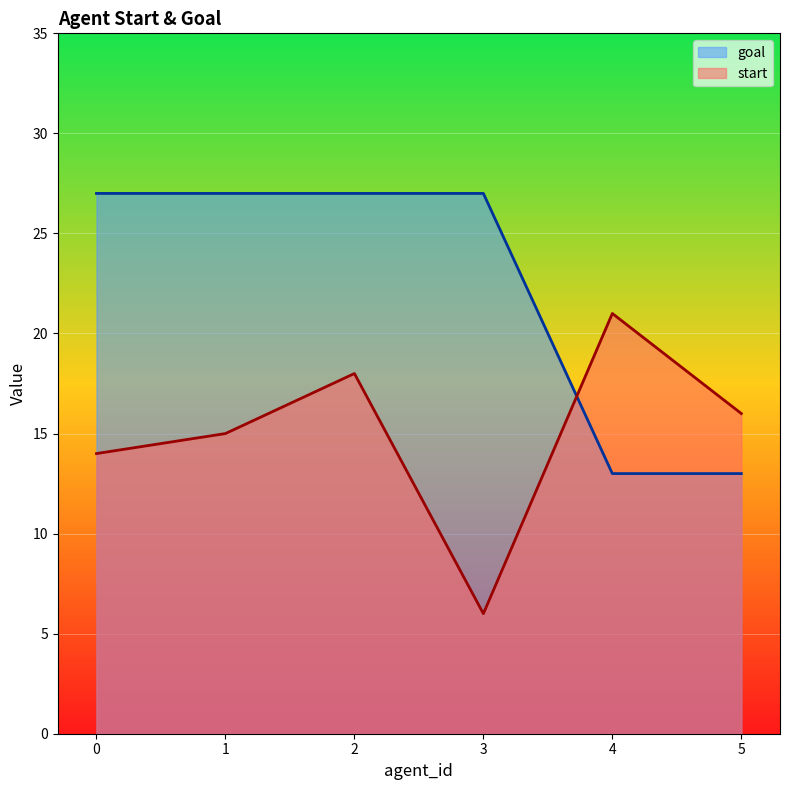

What are all the series names shown in the legend?

goal, start